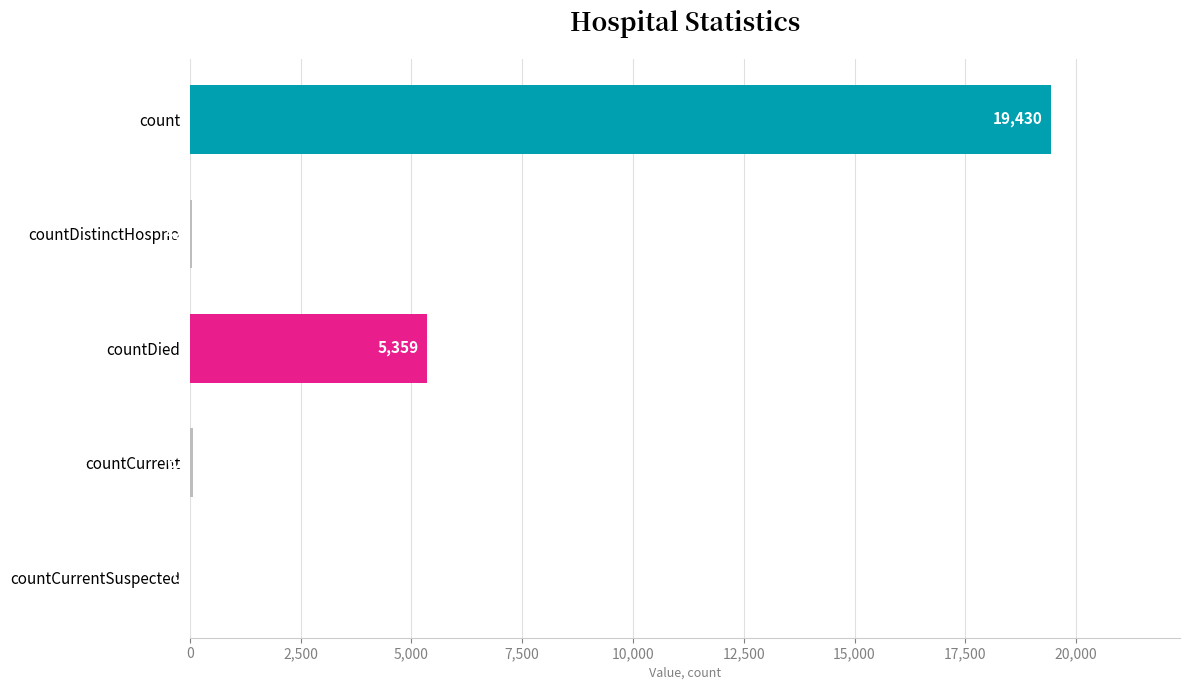

The chart shows a value of 19430 at count. True or false?

True